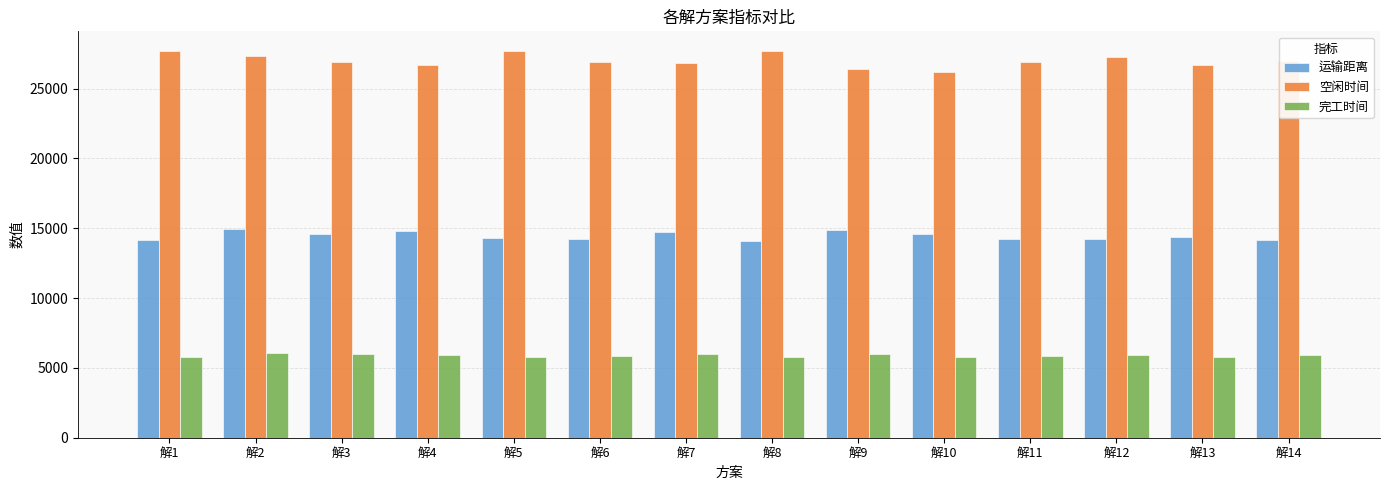

What is the difference between the highest and lowest values at 解12?

21348.0